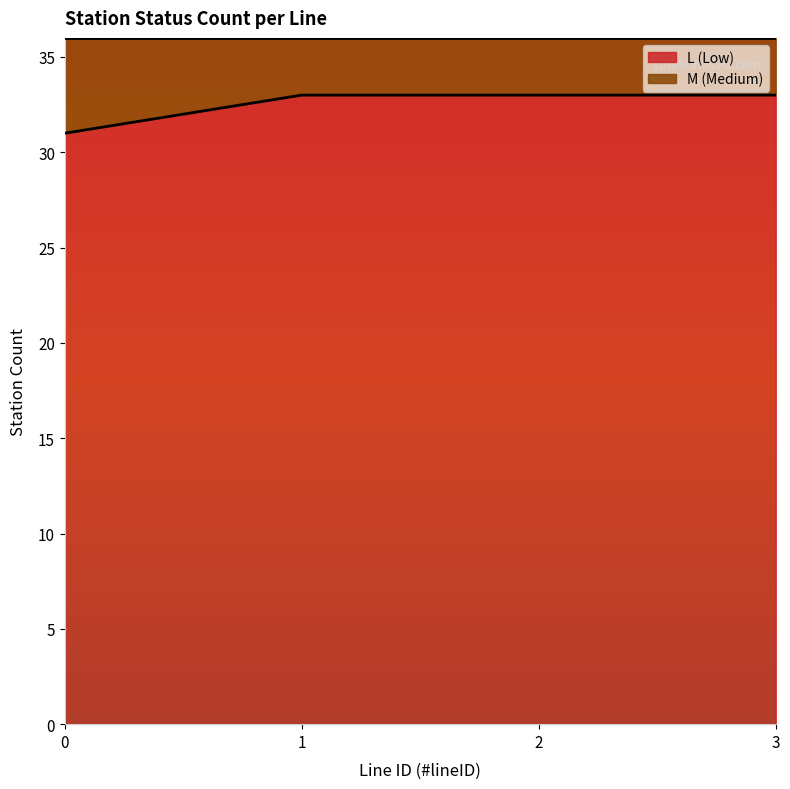

At which category does the chart reach its peak across all series?

1